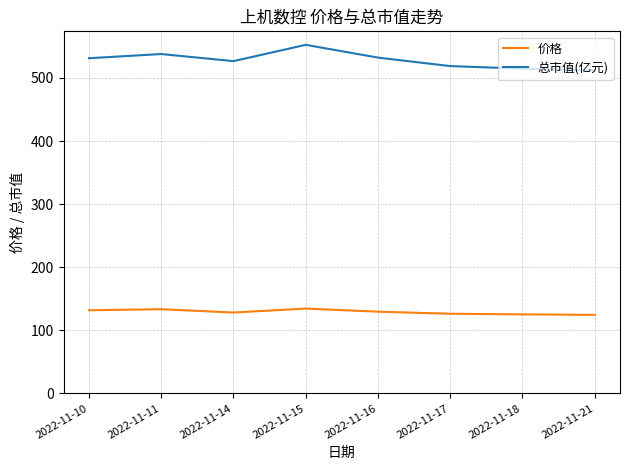

True or false: 总市值(亿元) and 价格 intersect in this chart.

False